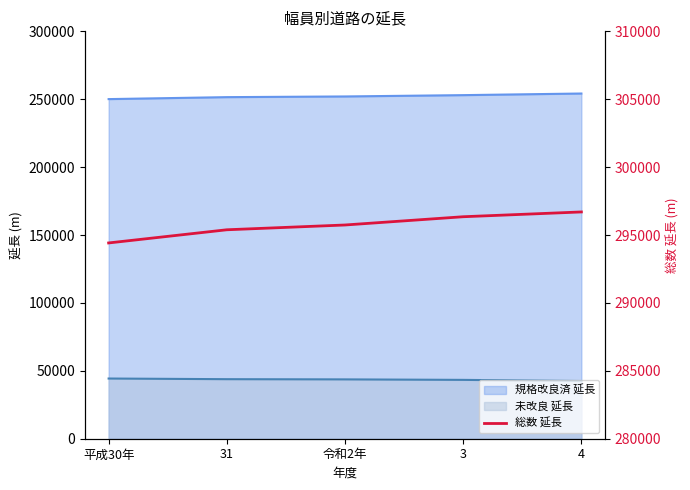

List the labels in order of value, smallest first.

平成30年, 31, 令和2年, 3, 4